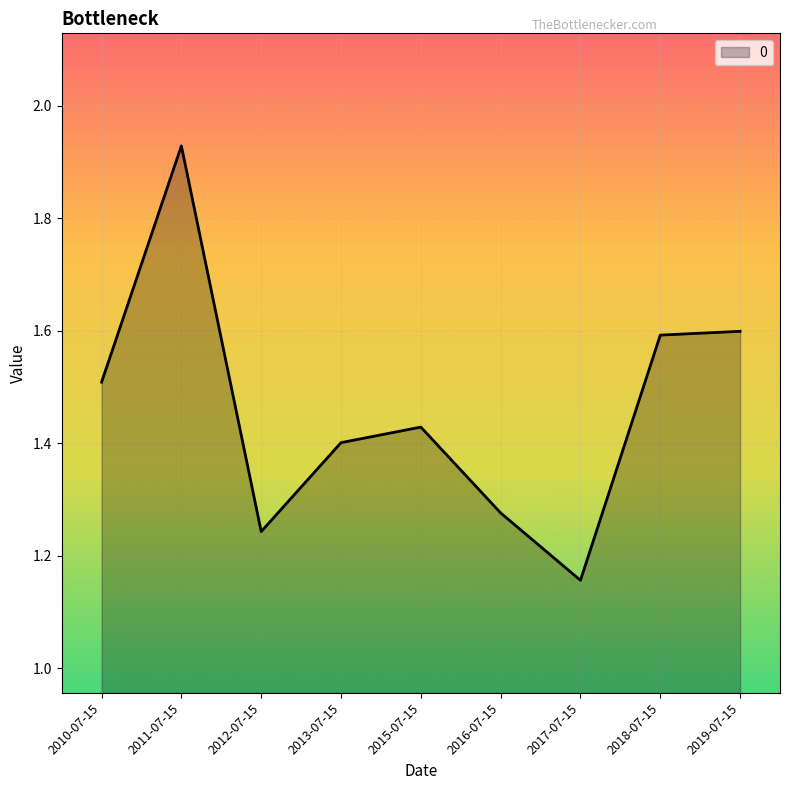

At which label is the value closest to 1?

2017-07-15